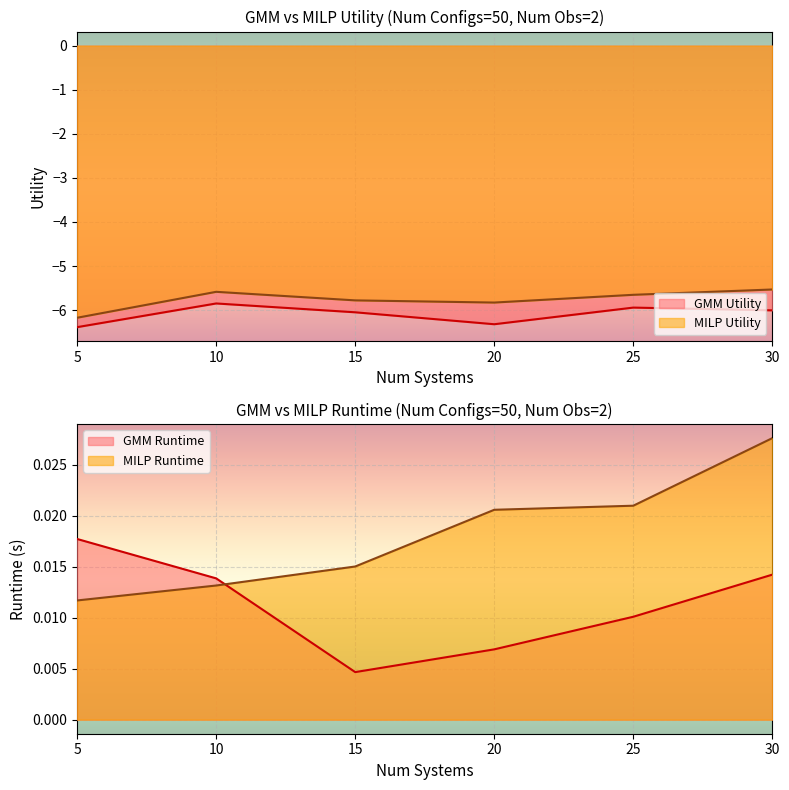

How many data points in GMM Utility are less than -6?

4